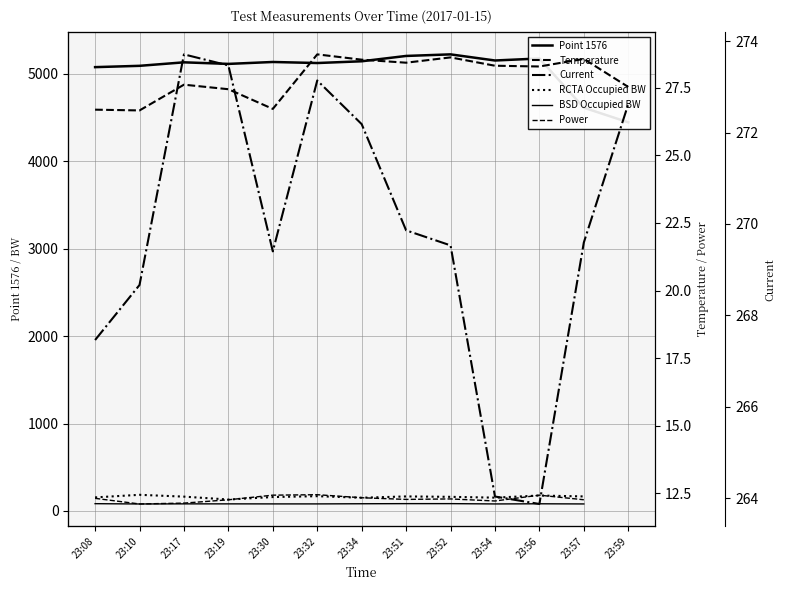

True or false: RCTA Occupied BW and Temperature cross at least once.

False